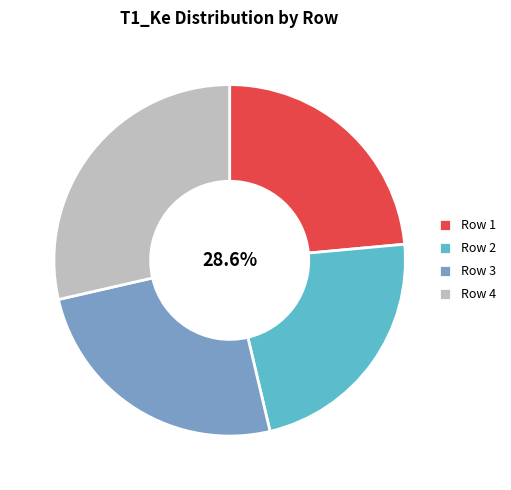

Which category has the biggest portion of the pie?

4